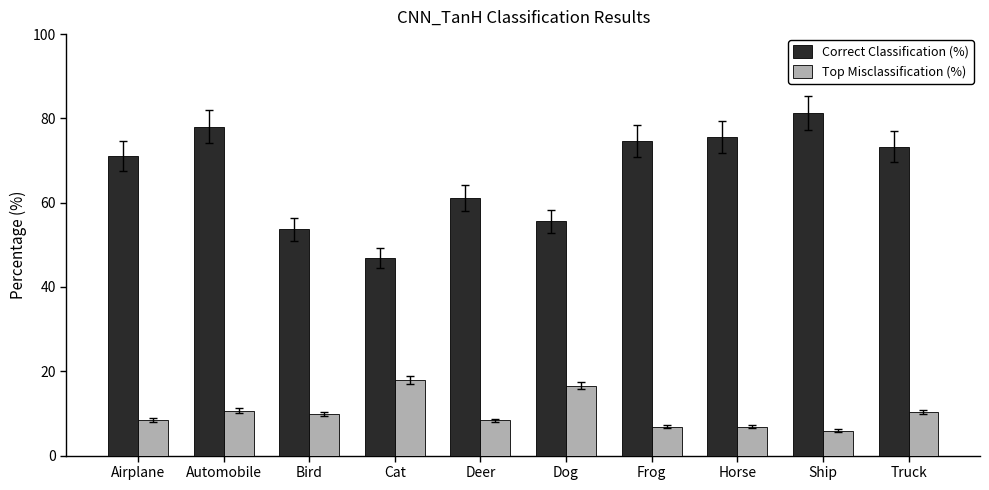

How many values in the Correct Classification (%) series are below 73?

5